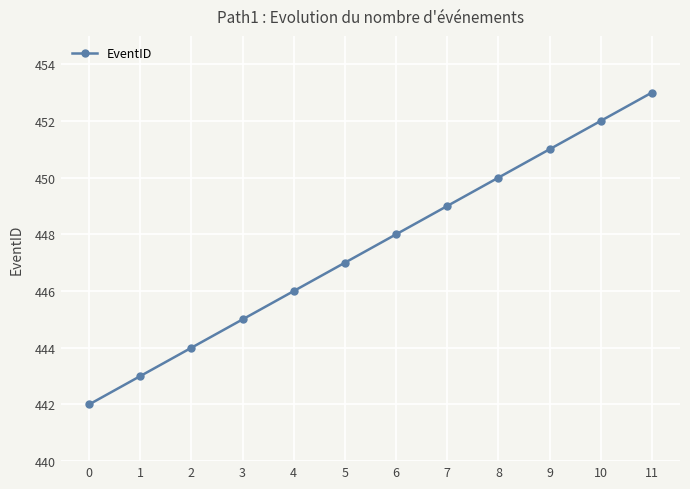

What is the maximum value shown in the chart?

453